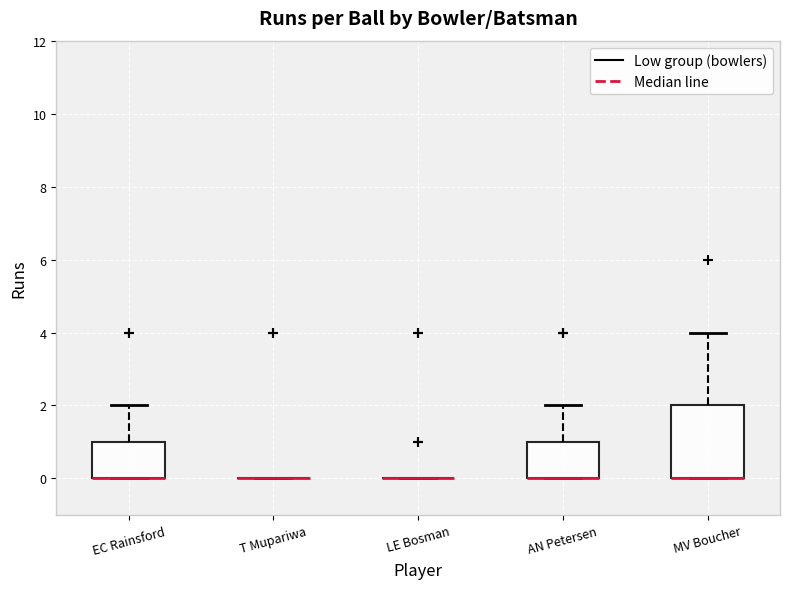

Reading left to right, transcribe this box plot: for each box, give where its median line is, the range the box spans, and where its two whiskers end, as read against the y-axis. The values are not printed on the chart, so give them approximately, as read against the axis.

EC Rainsford: median 0 (drawn on the box's lower edge), box 0 to 1, whiskers 0 to 2
T Mupariwa: box collapsed to a line at 0, whiskers 0 to 0
LE Bosman: box collapsed to a line at 0, whiskers 0 to 0
AN Petersen: median 0 (drawn on the box's lower edge), box 0 to 1, whiskers 0 to 2
MV Boucher: median 0 (drawn on the box's lower edge), box 0 to 2, whiskers 0 to 4